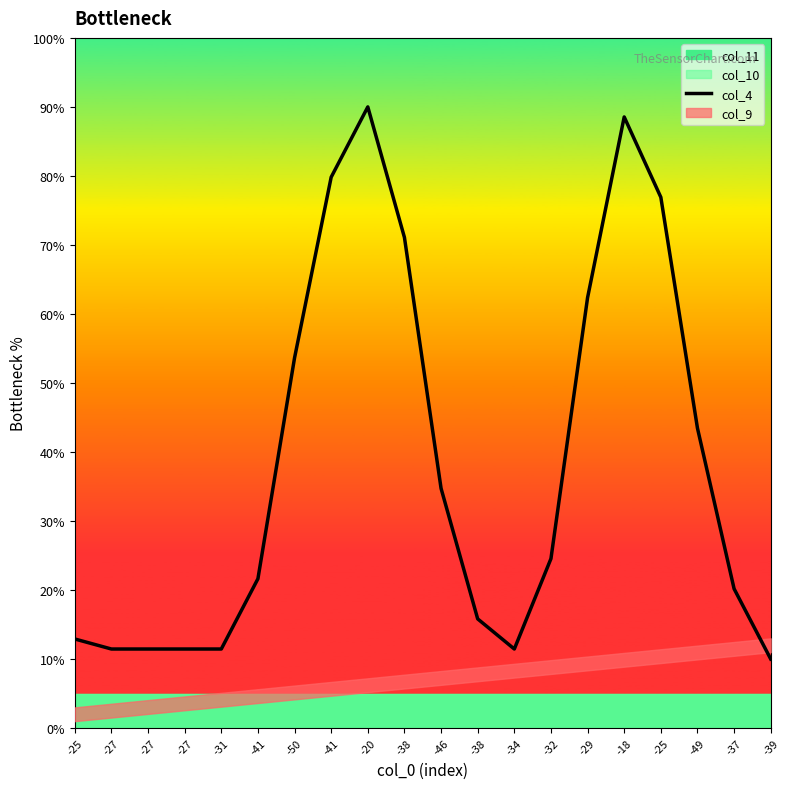

What is the difference between the maximum and second lowest values?

78.5